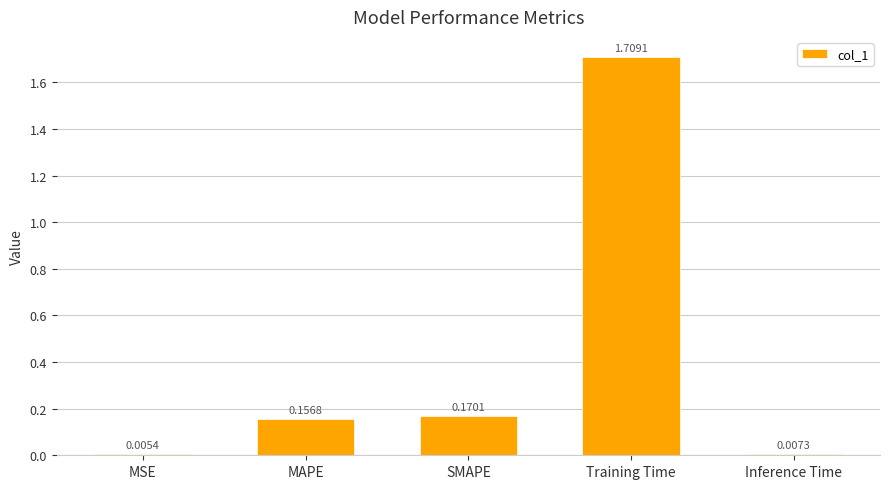

What is the sum of the values at MAPE and SMAPE?

0.3